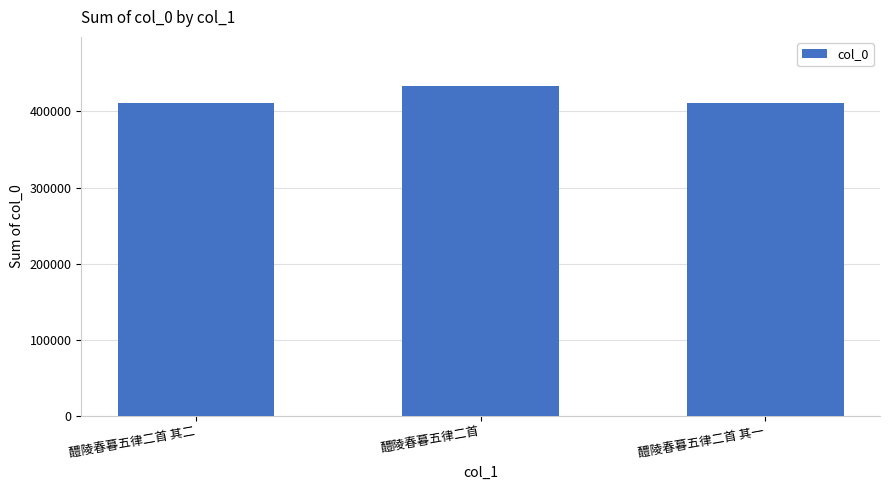

The value at 醴陵春暮五律二首 is 90223. True or false?

False